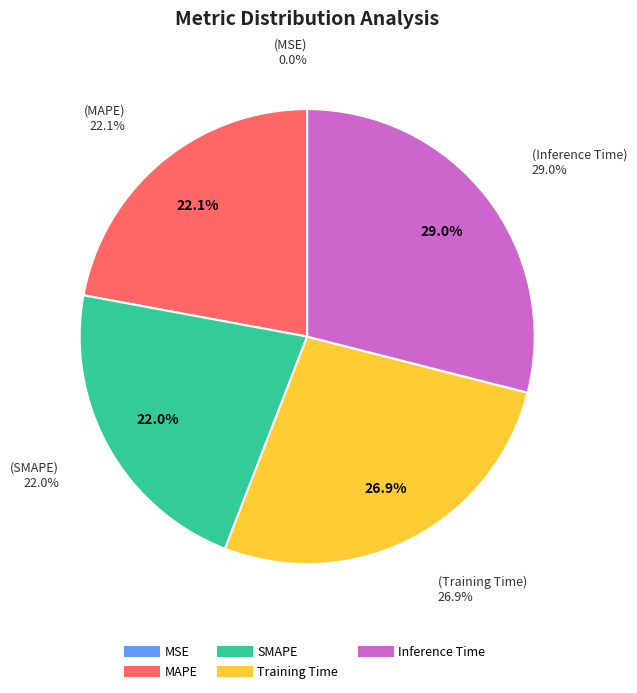

Rank the categories by value from lowest to highest.

MSE, SMAPE, MAPE, Training Time, Inference Time